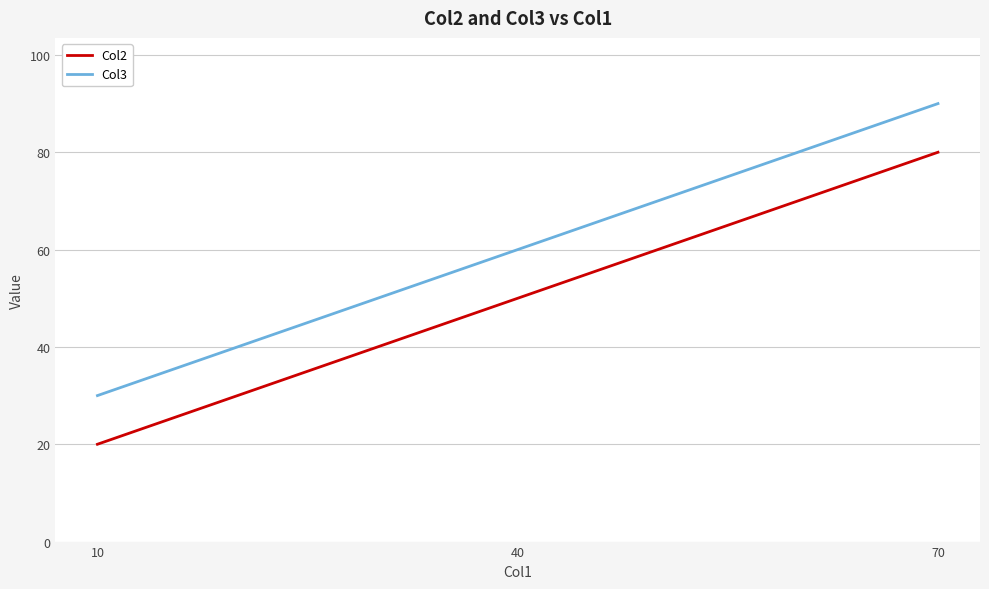

How many values in the Col2 series are below 50?

1